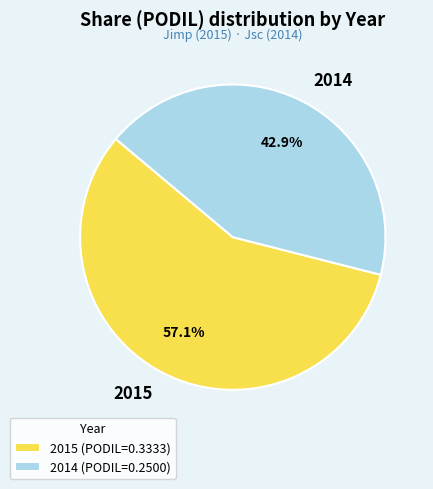

Count the number of slices in the pie.

2